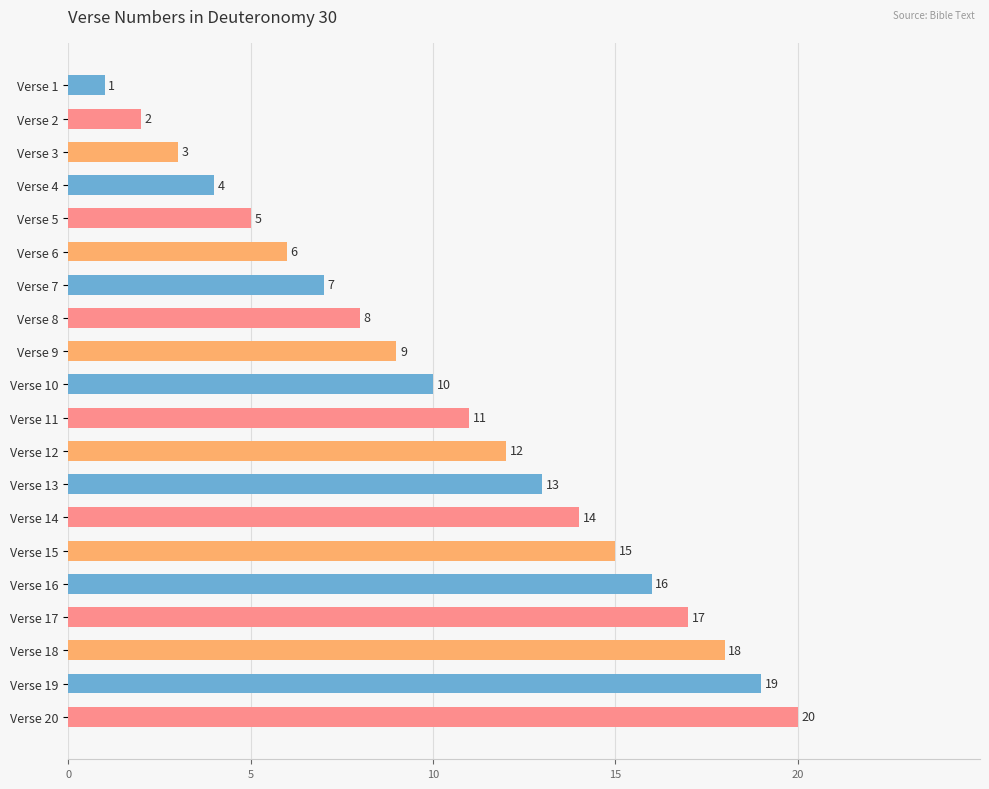

What is the value of the 14th bar from the top?

14